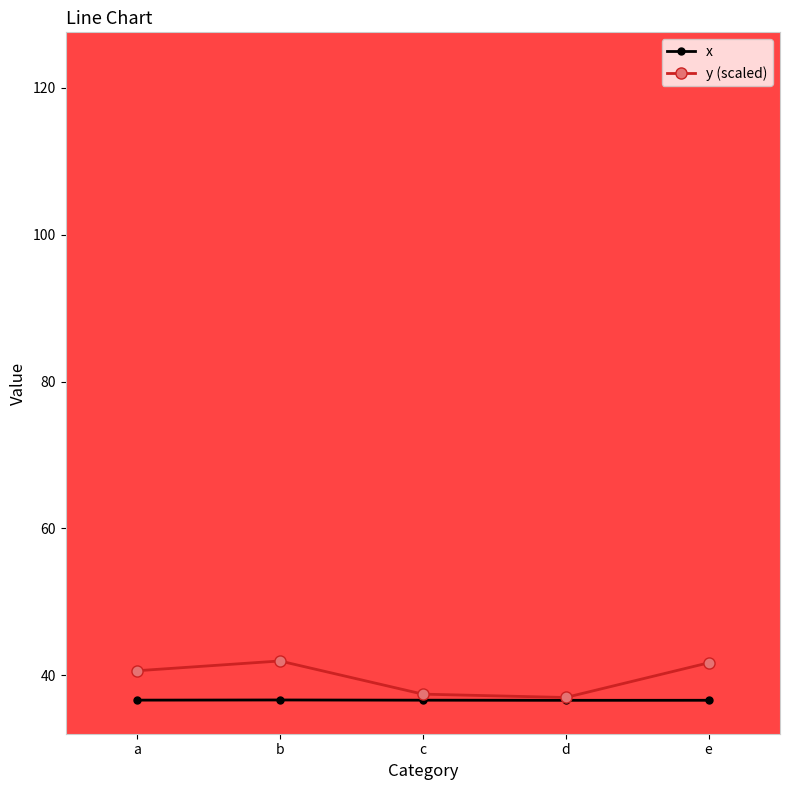

Which series has the largest total across all categories?

y (scaled)